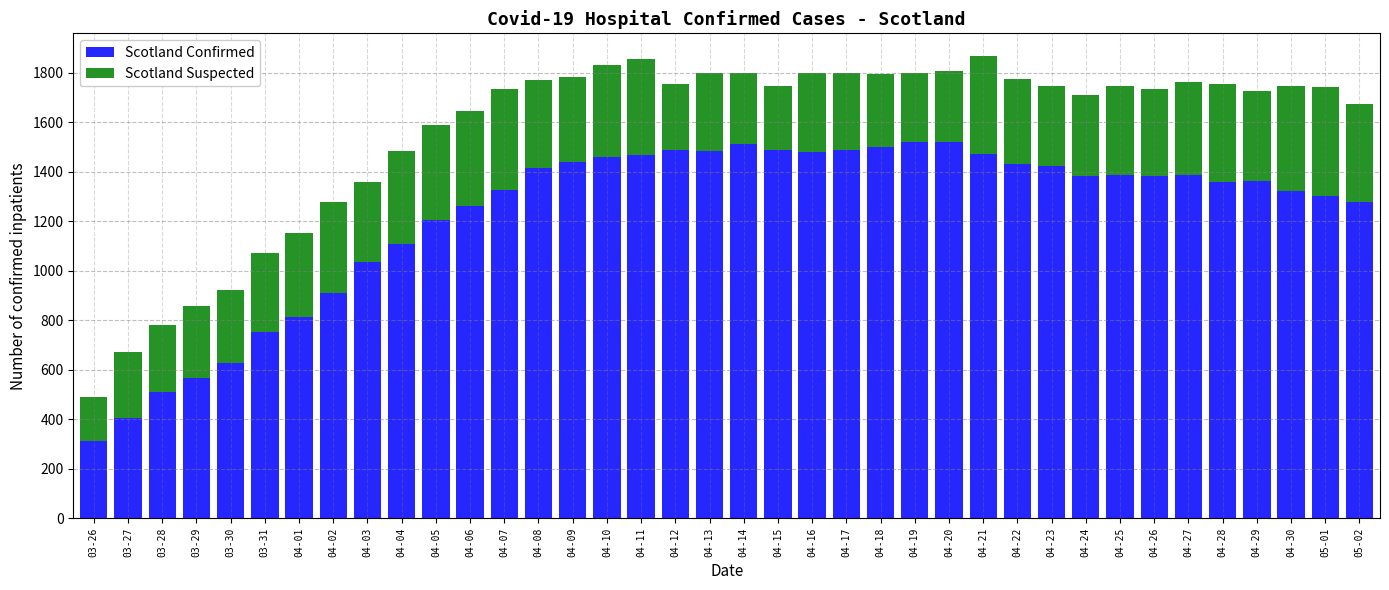

What is the difference between the maximum and second lowest values in the Scotland Confirmed series?

1116